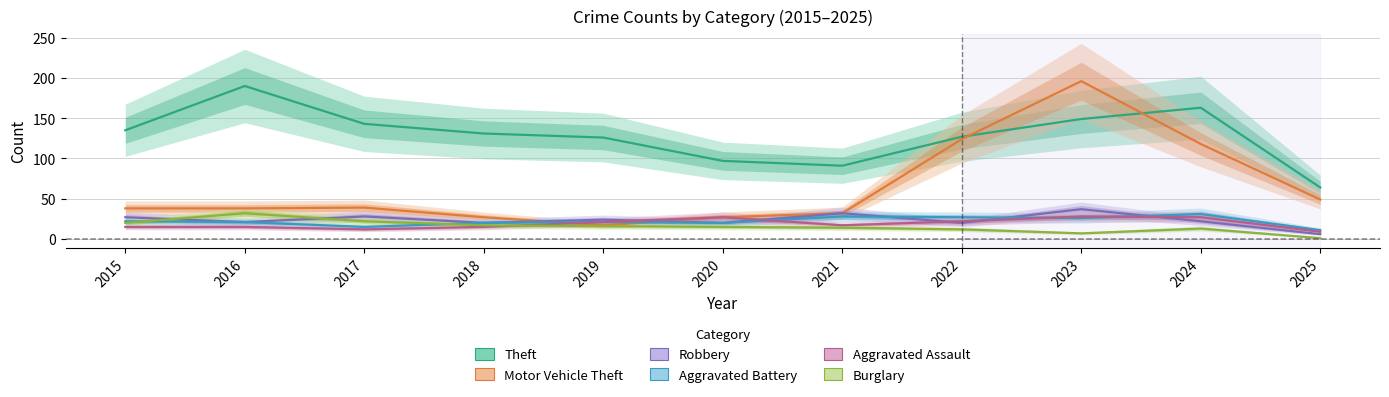

At which label does Aggravated Battery first exceed 21?

2015